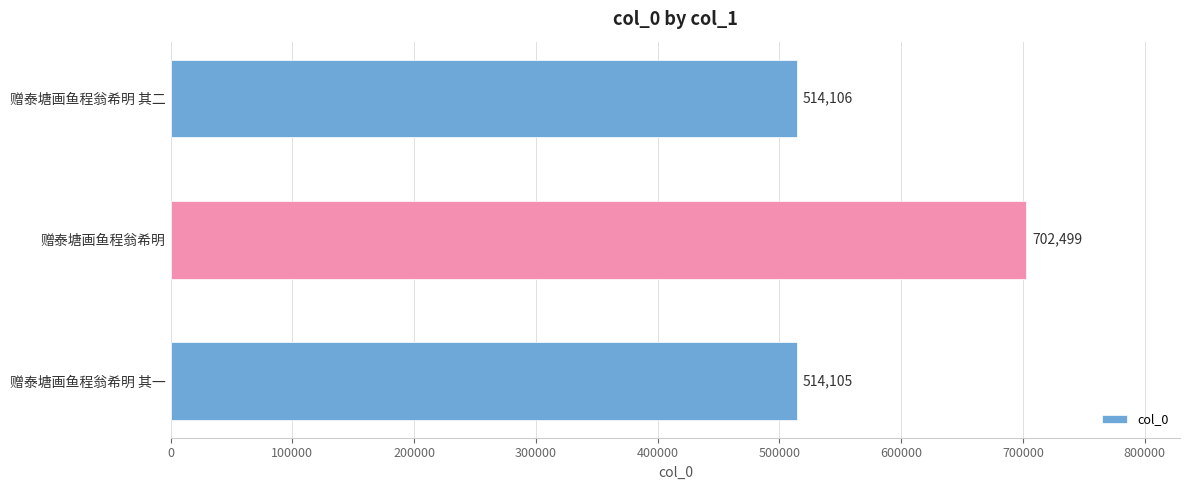

What is the maximum value shown in the chart?

702499